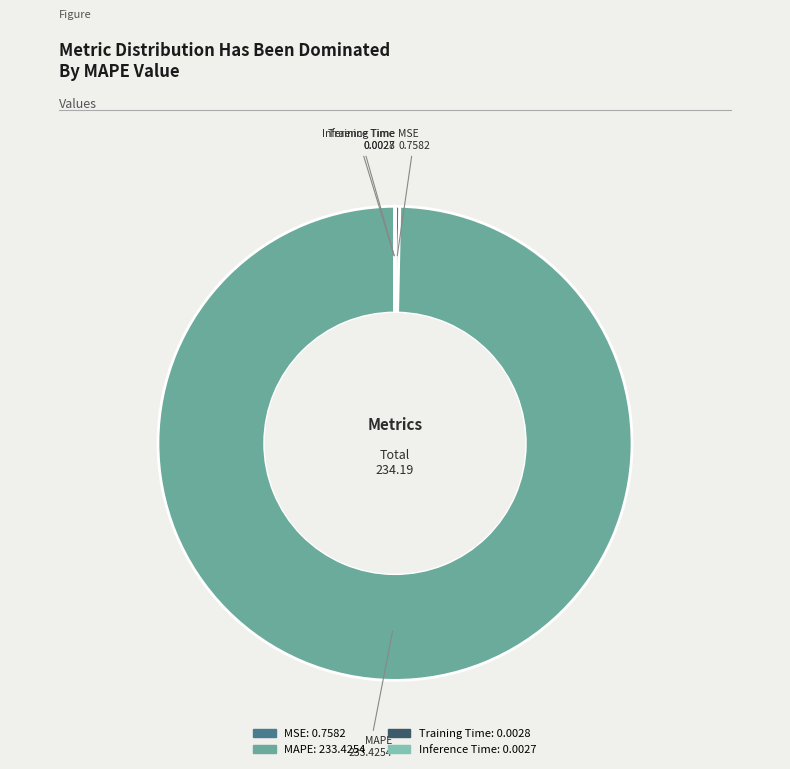

True or false: MSE accounts for 0% of the total.

True